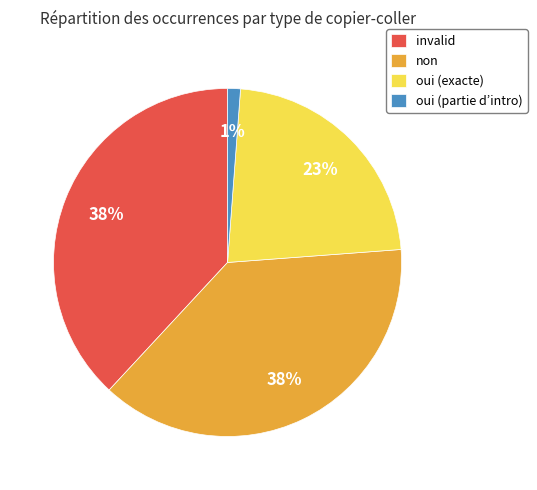

Count the number of slices in the pie.

4